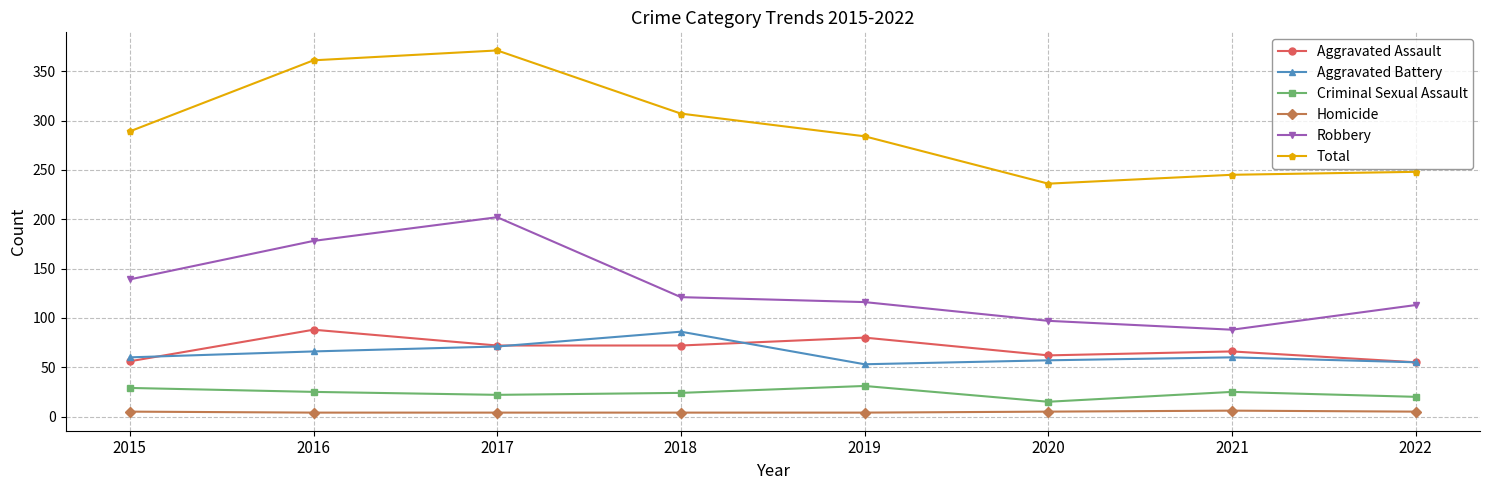

The value of Aggravated Battery at 2018 is 86. True or false?

True